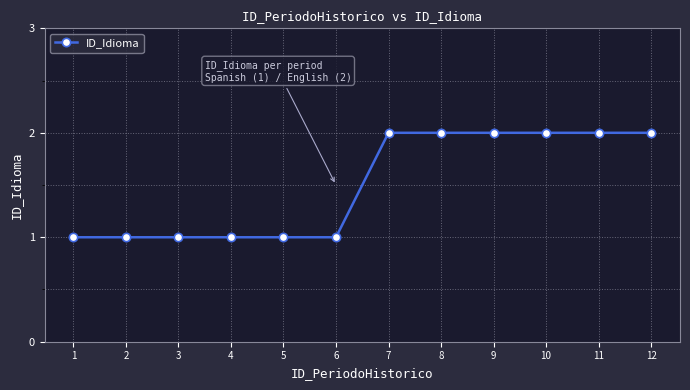

Reading right to left, list all the values displayed in this chart.

12=2	11=2	10=2	9=2	8=2	7=2	6=1	5=1	4=1	3=1	2=1	1=1